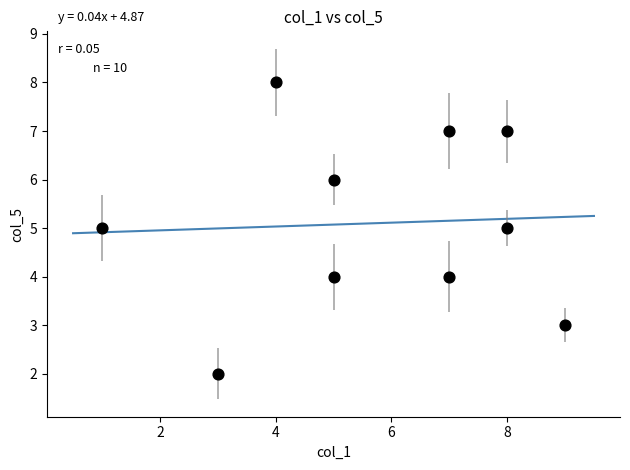

What is the average Y value?

5